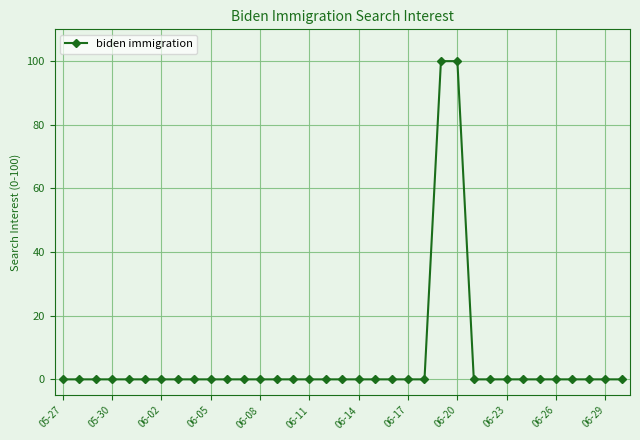

What is the difference between the second highest and second lowest values?

100